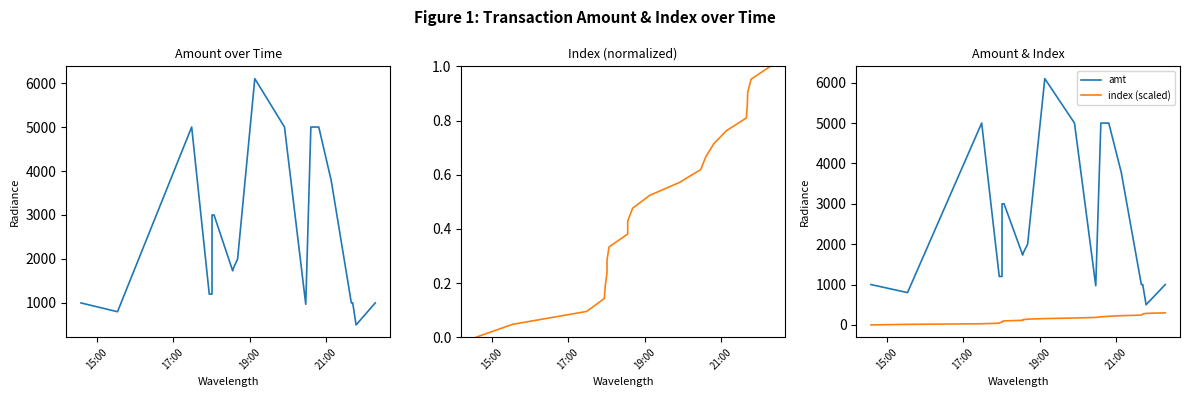

Reading right to left, list all the values displayed in this chart.

amt: 1001.0	500.0	1001.0	1000.0	1000.0	3779.0	5000.0	5000.0	970.0	5000.0	6100.0	1999.0	1756.0	1730.0	3000.0	3000.0	1200.0	1200.0	1200.0	5000.0	800.0	1000.0
index (norm): 1.0	1.0	0.9	0.9	0.8	0.8	0.7	0.7	0.6	0.6	0.5	0.5	0.4	0.4	0.3	0.3	0.2	0.2	0.1	0.1	0.0	0.0
index (scaled): 300.0	285.7	271.4	257.1	242.9	228.6	214.3	200.0	185.7	171.4	157.1	142.9	128.6	114.3	100.0	85.7	71.4	57.1	42.9	28.6	14.3	0.0